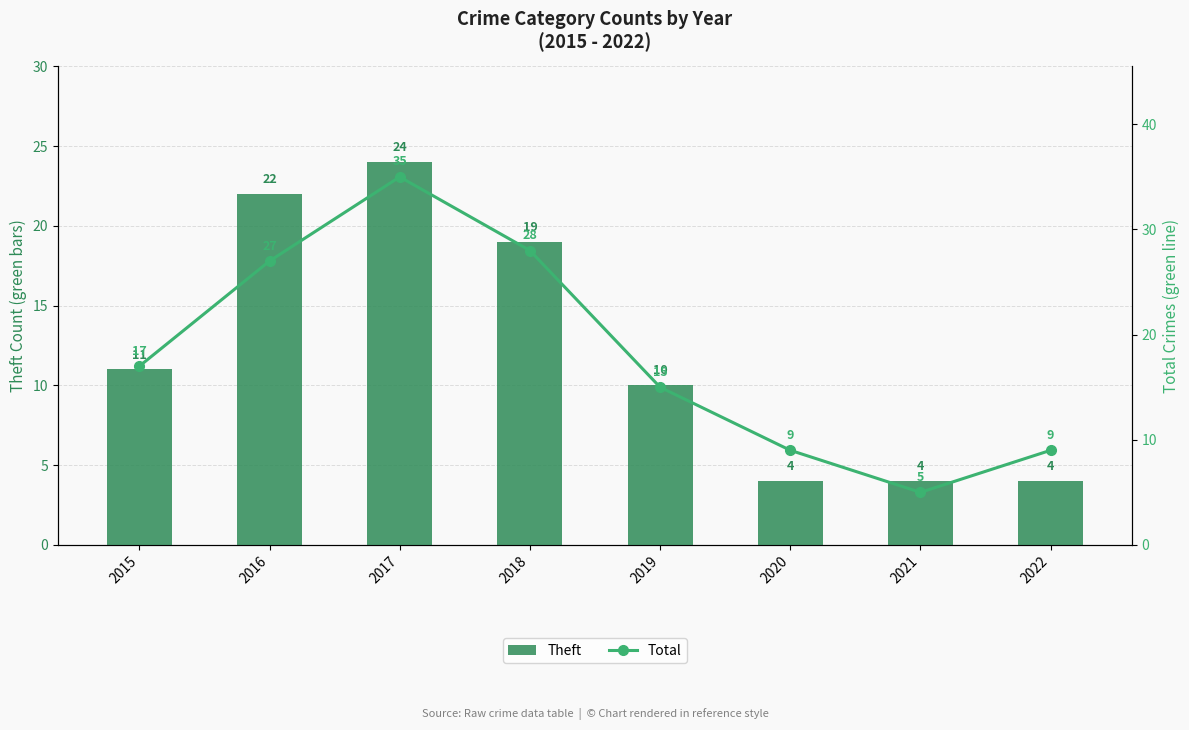

At which category does the chart reach its minimum across all series?

2020